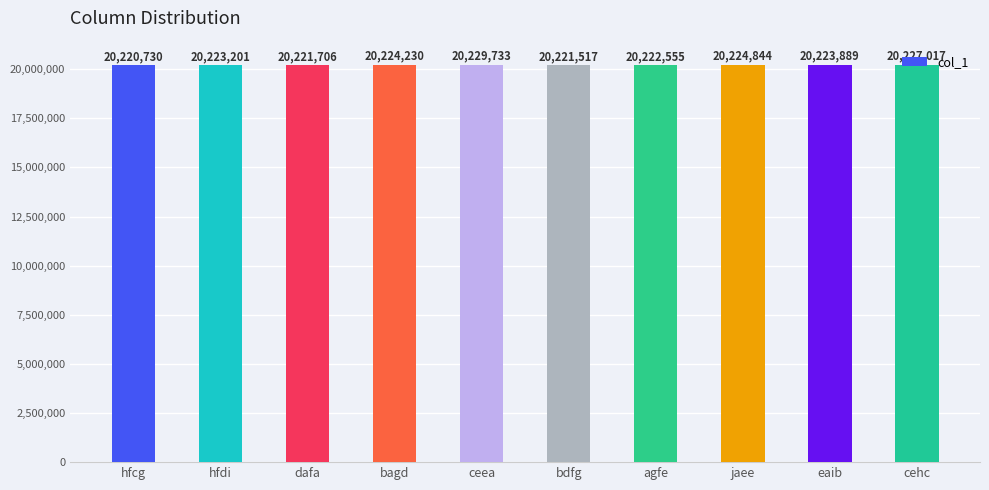

How many bars are there in total?

10